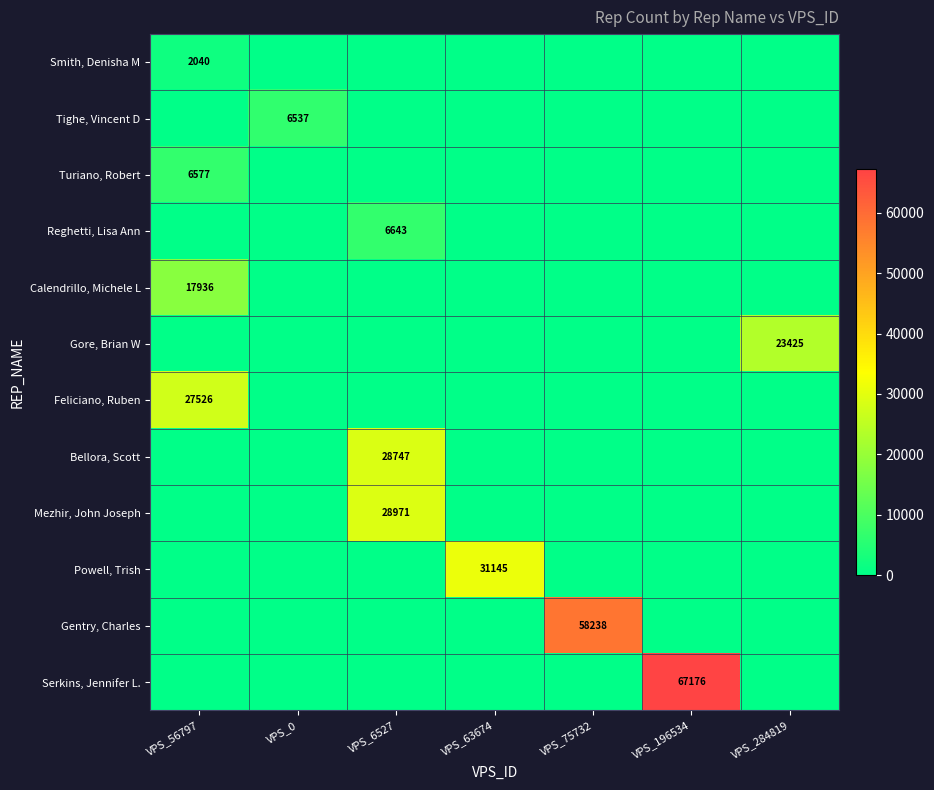

The Feliciano, Ruben series shows 39284 at VPS_56797. True or false?

False